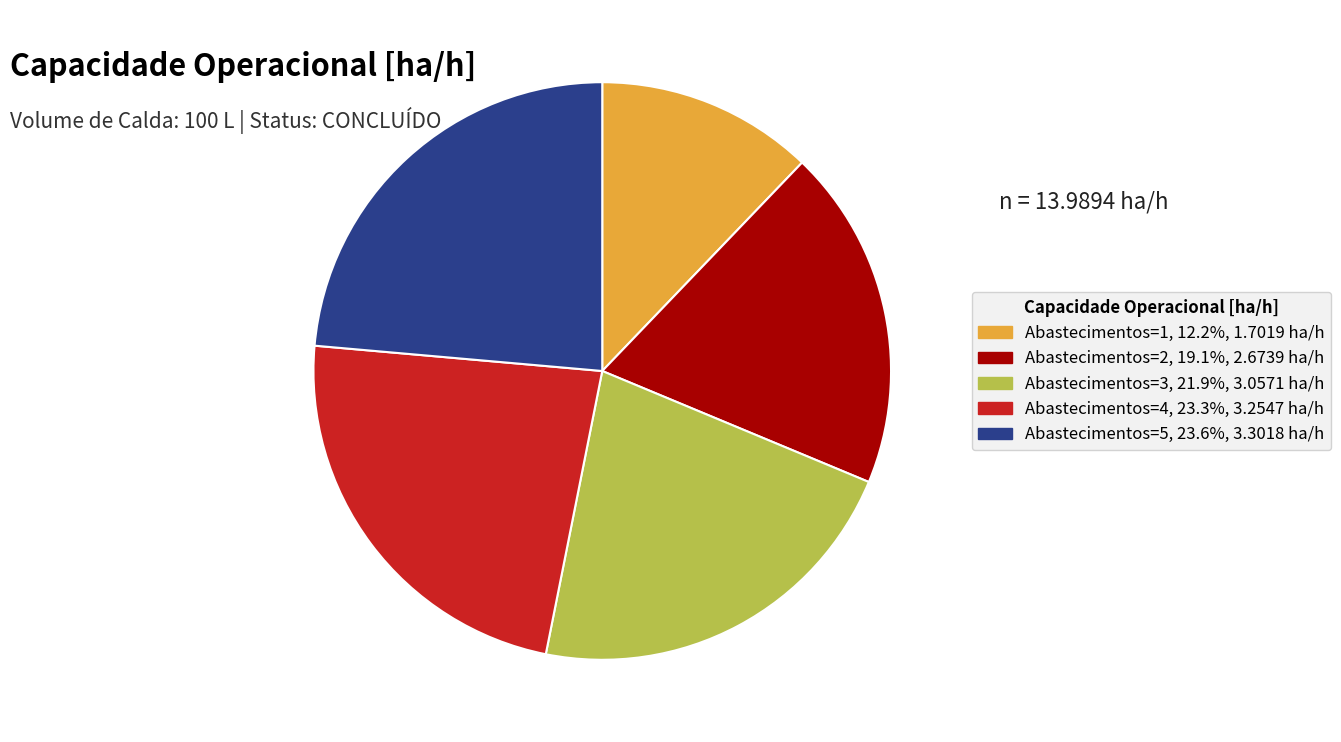

What is the smallest slice in the pie chart?

Abastecimentos=1